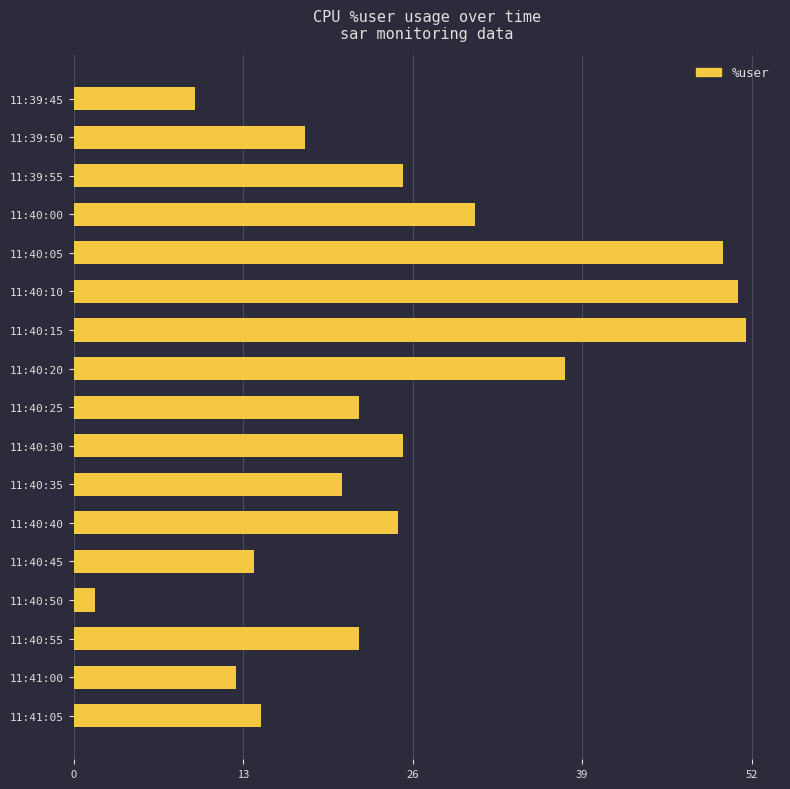

What is the sum of all values?

429.7